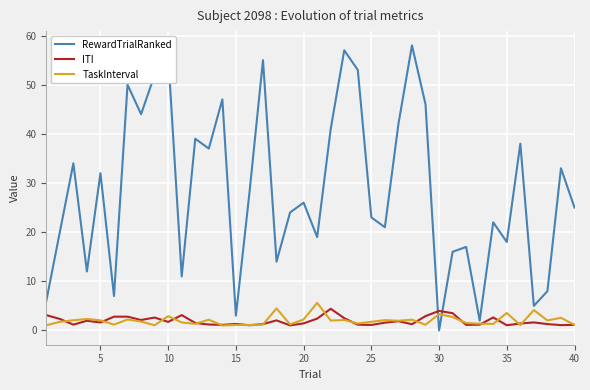

What is the highest value of the TaskInterval series?

5.6